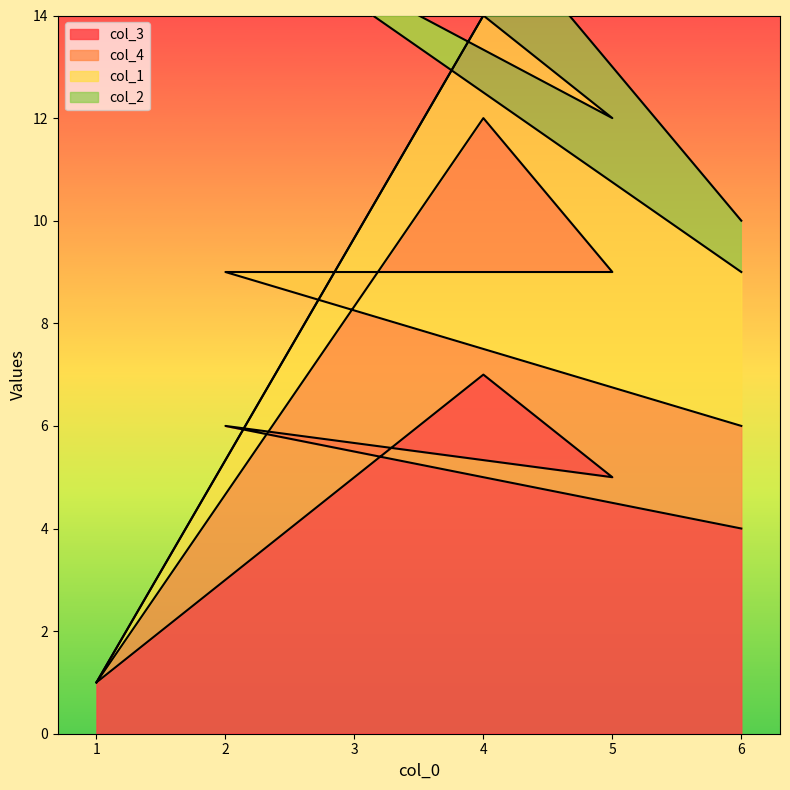

The col_3 series shows 4 at 6. True or false?

True